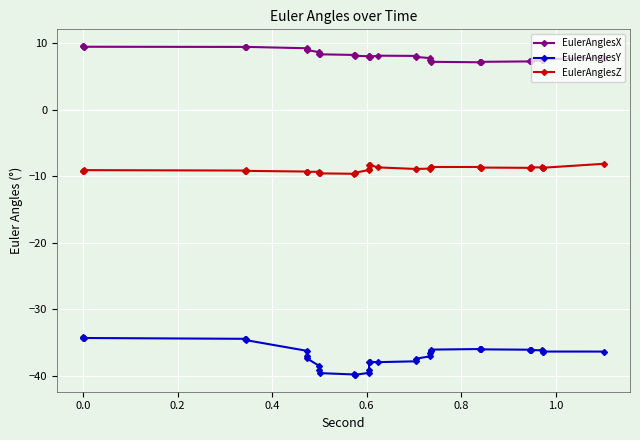

What is the label of the 5th point from the left?

0.6